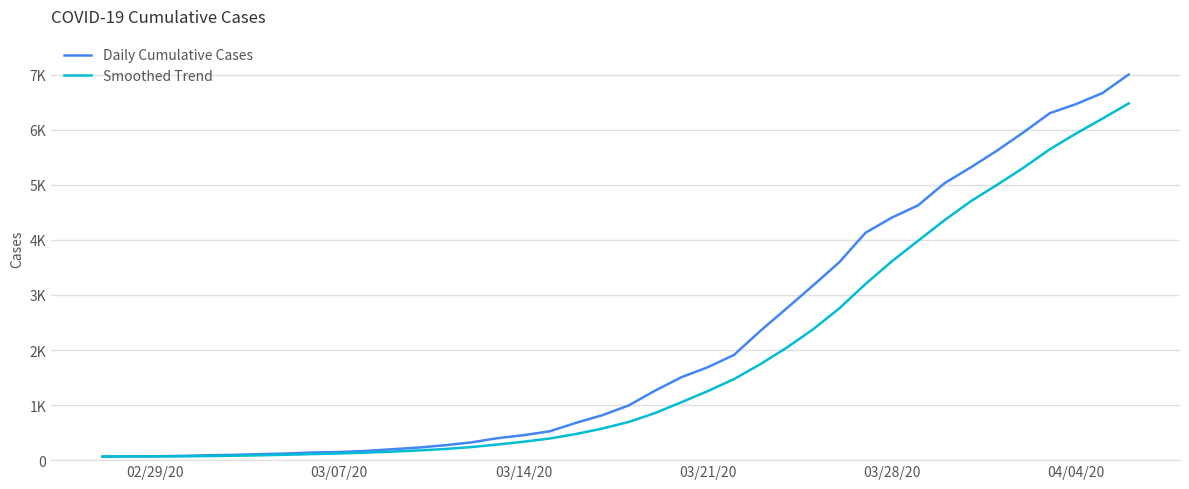

What is the difference between the maximum and minimum values in the Smoothed Trend series?

6413.4